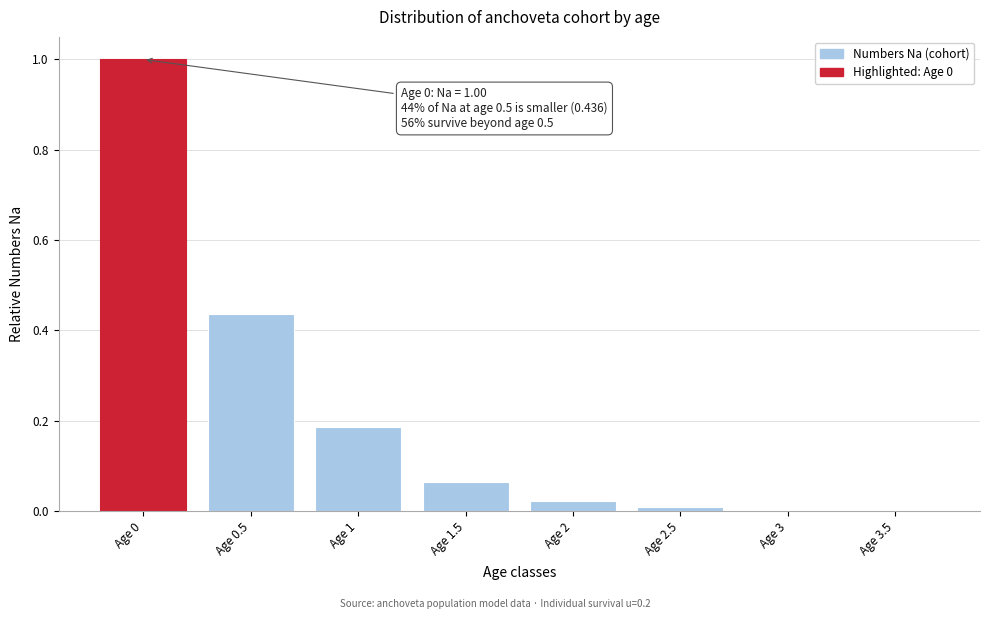

What is the maximum value shown in the chart?

1.0